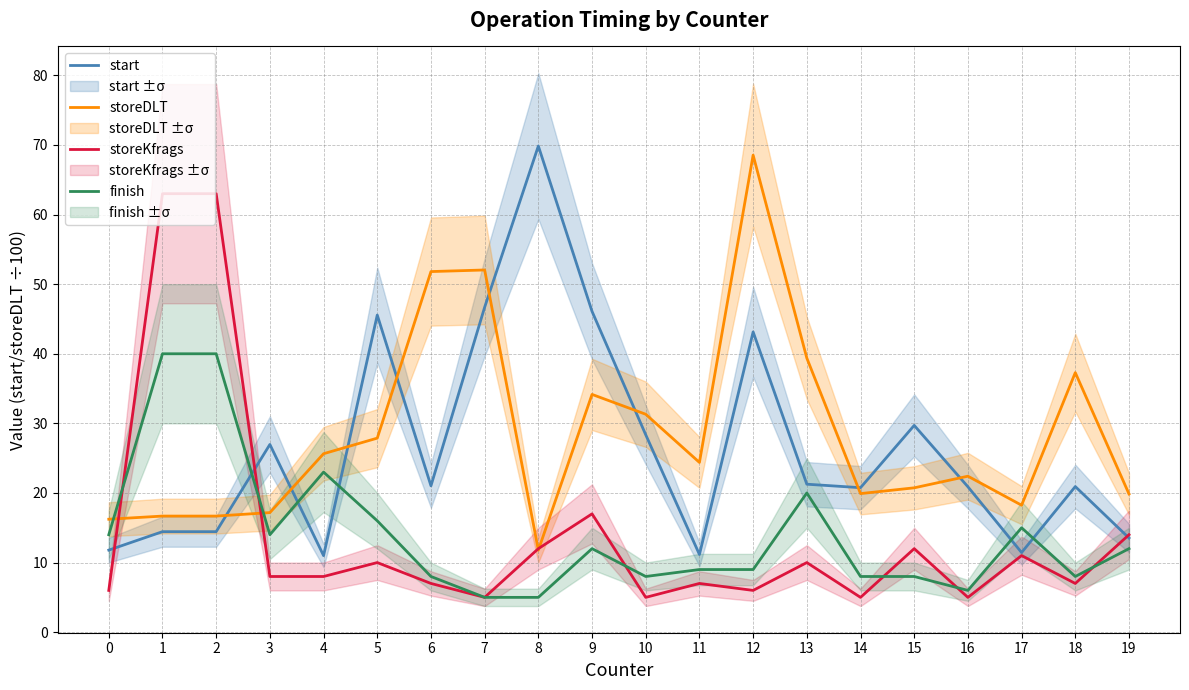

What is the total value across all series at 8?

98.6